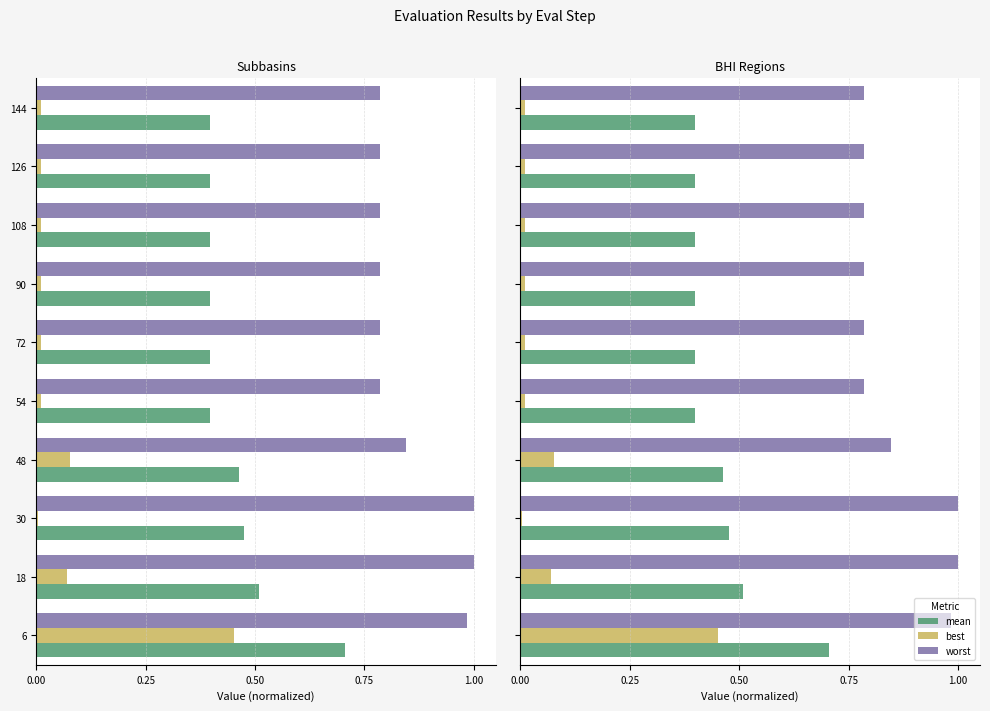

What position from the right is 0.00?

10